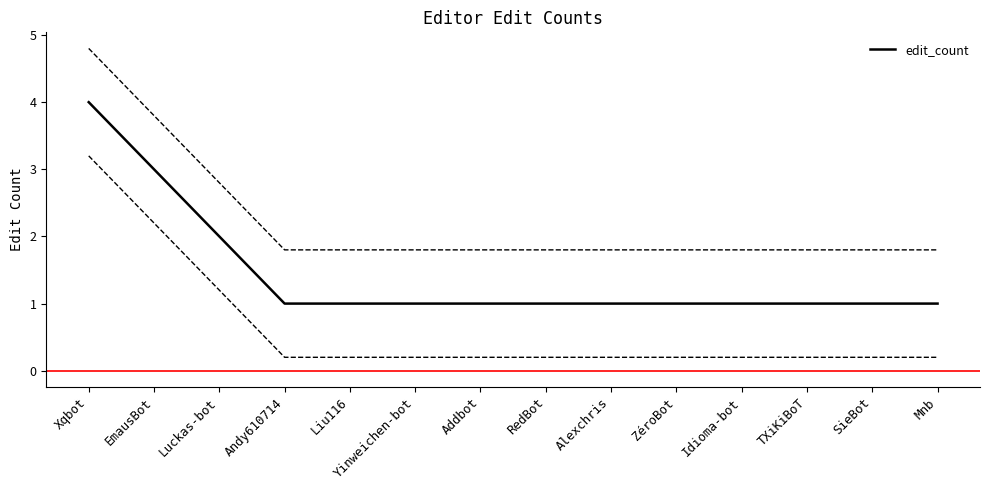

Count the number of data series in this chart.

1